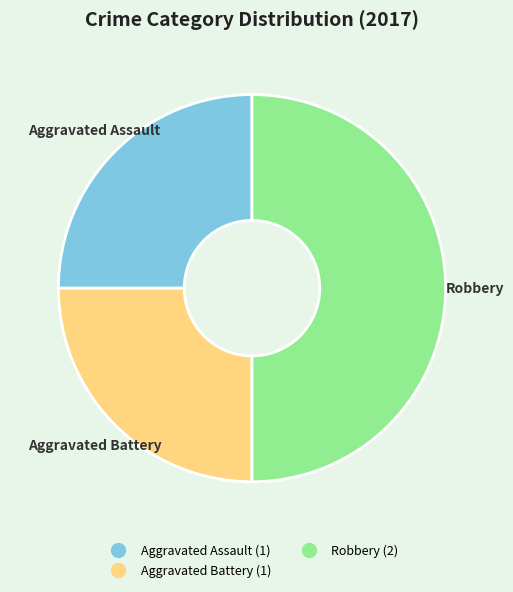

How many slices are in this pie chart?

3